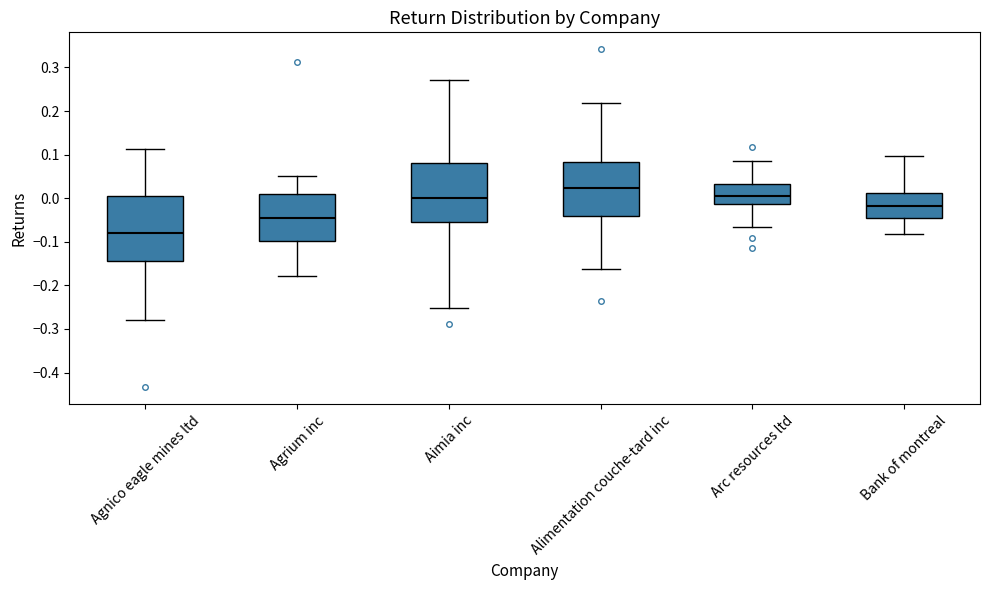

Comparing the boxes themselves (not the whiskers), which one is the tallest?

Agnico eagle mines ltd